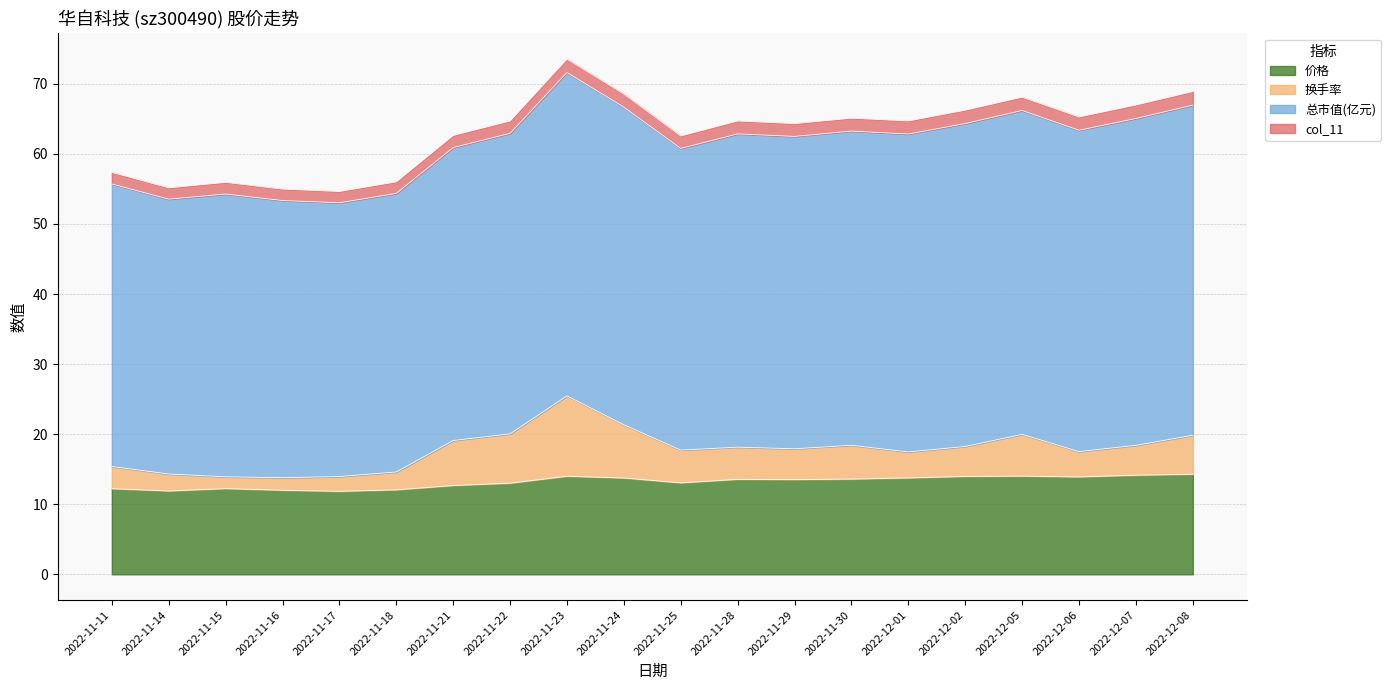

Is it true that 价格 equals 23.2 at 2022-12-02?

False